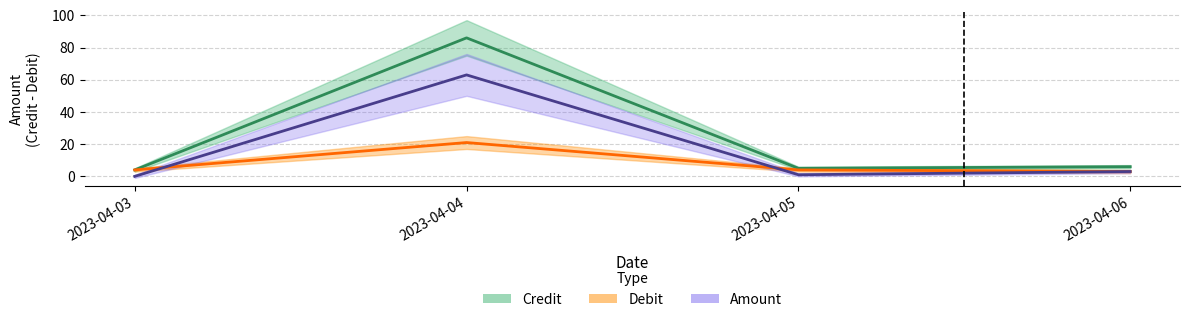

In Amount, how many points are higher than both neighbors (excluding endpoints)?

1